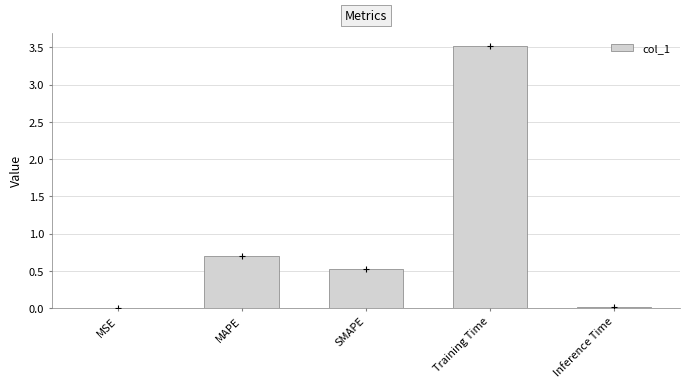

True or false: the data shows 1.2 at Training Time.

False